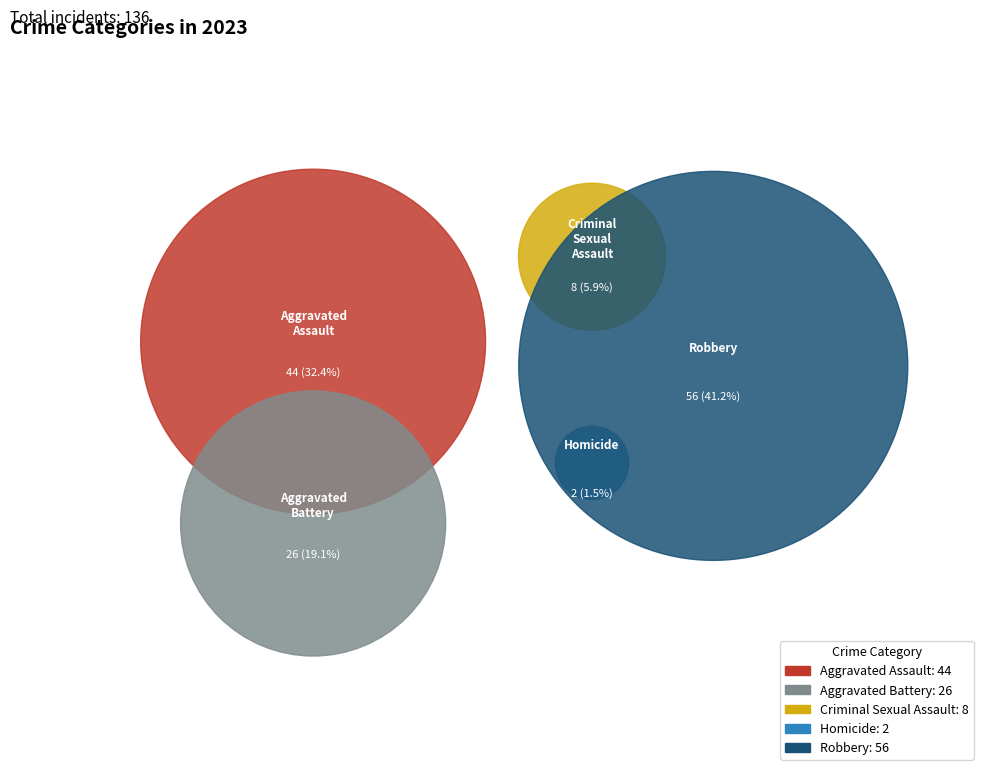

To the nearest percent, what is the average slice percentage?

20%